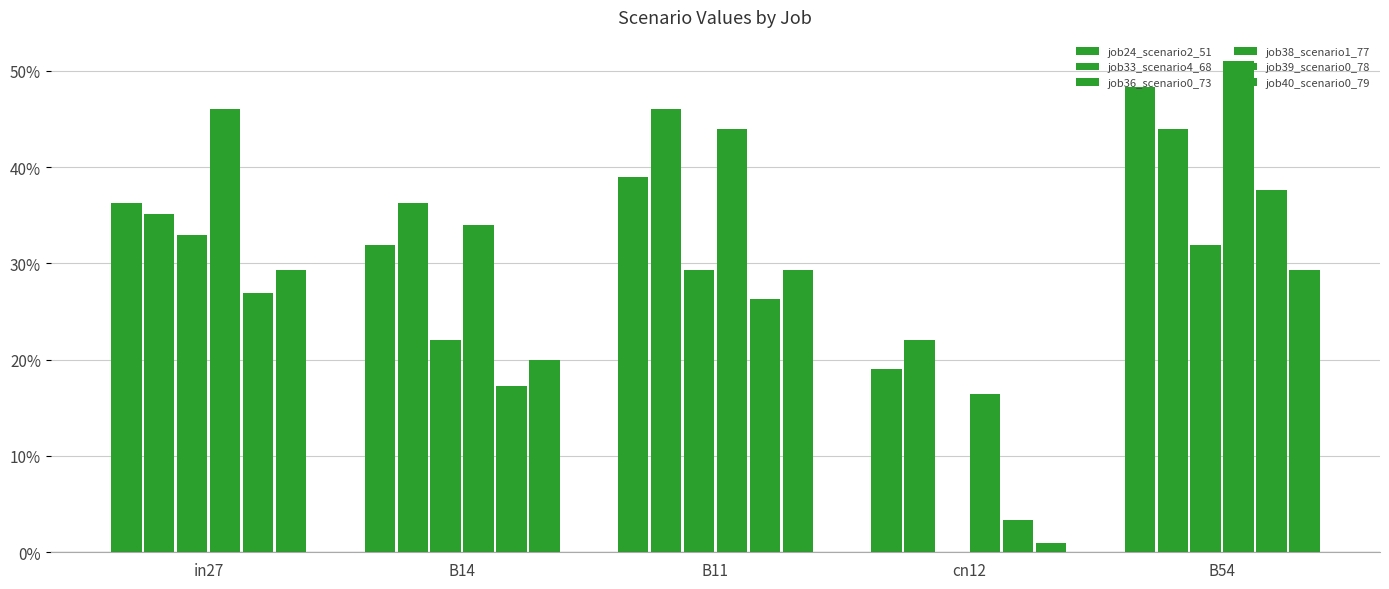

Reading left to right, list all the values displayed in this chart.

job24_scenario2_51: in27=0.4	B14=0.3	B11=0.4	cn12=0.2	B54=0.5
job33_scenario4_68: in27=0.4	B14=0.4	B11=0.5	cn12=0.2	B54=0.4
job36_scenario0_73: in27=0.3	B14=0.2	B11=0.3	cn12=0.0	B54=0.3
job38_scenario1_77: in27=0.5	B14=0.3	B11=0.4	cn12=0.2	B54=0.5
job39_scenario0_78: in27=0.3	B14=0.2	B11=0.3	cn12=0.0	B54=0.4
job40_scenario0_79: in27=0.3	B14=0.2	B11=0.3	cn12=0.0	B54=0.3